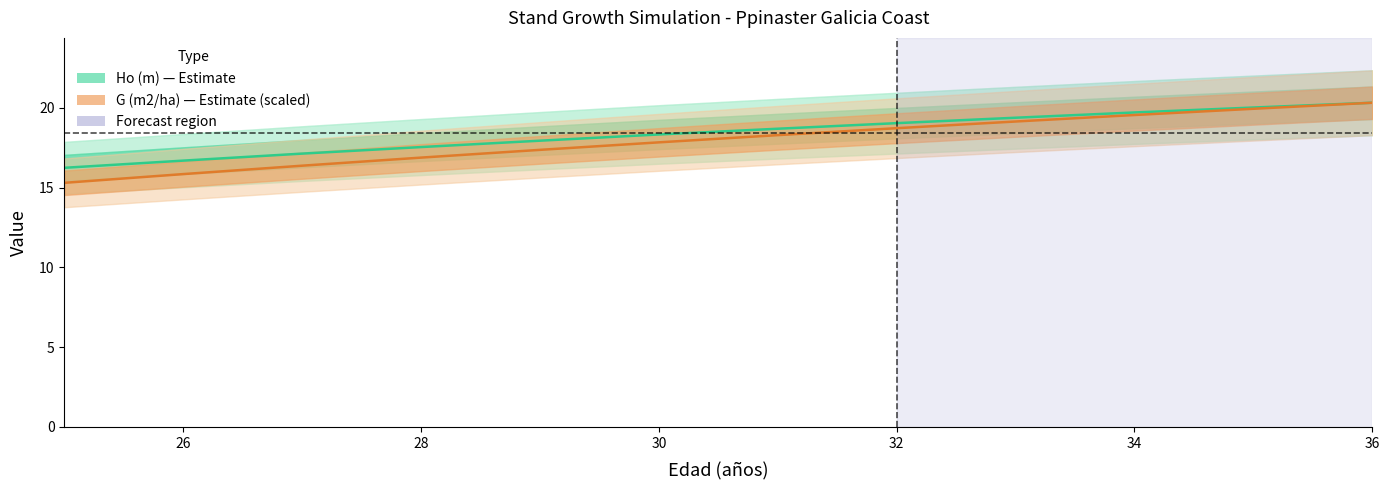

True or false: Ho (m) and G (m2/ha) [scaled] cross at least once.

False